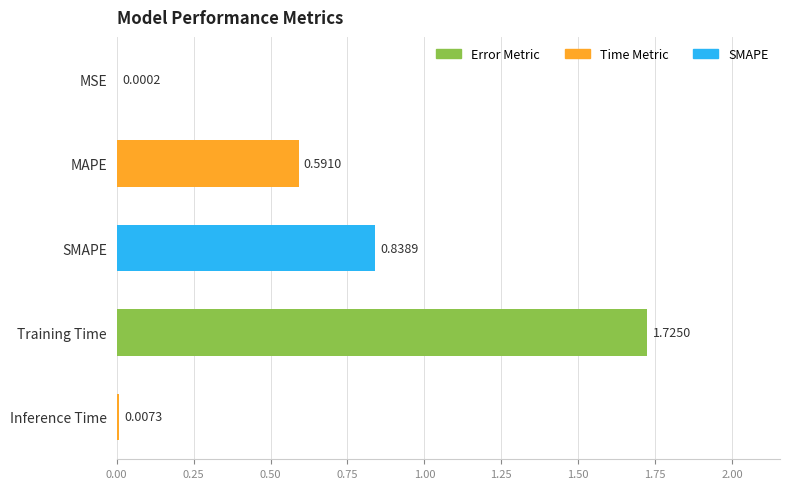

What is the sum of all values?

3.2